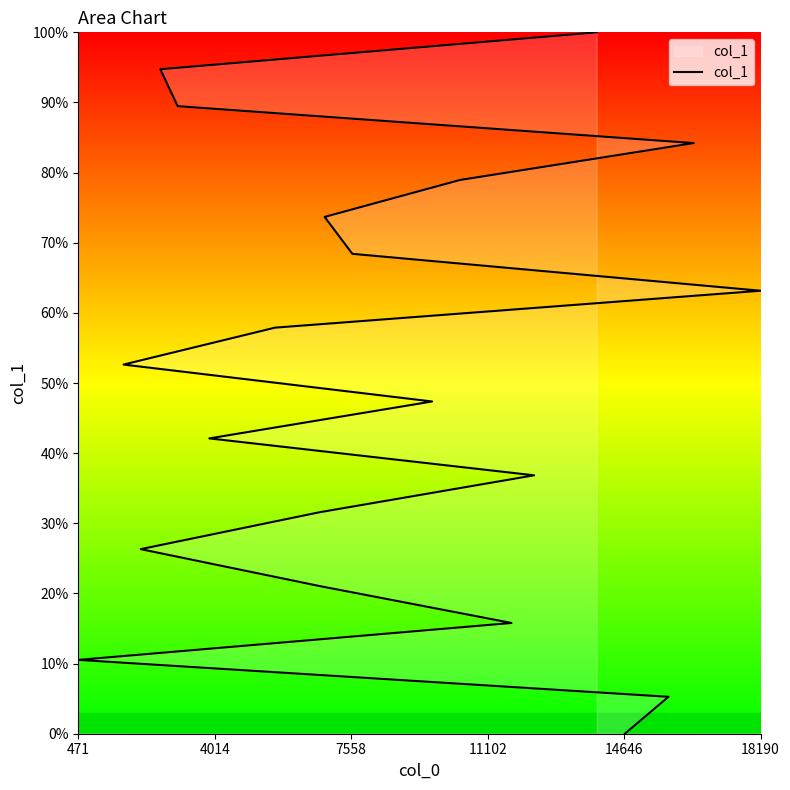

What position from the right is 18190?

8